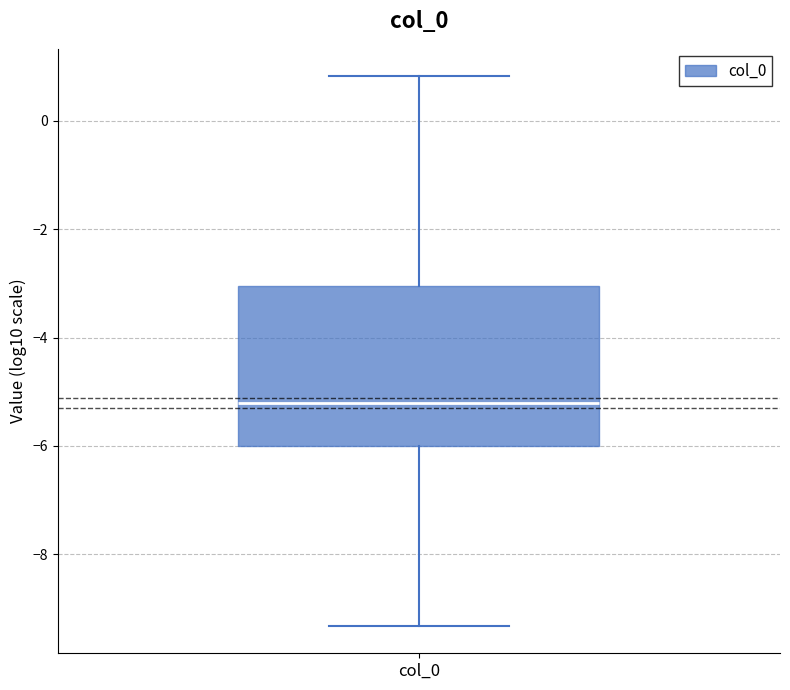

Read this box plot against the y-axis: the position of the median line, the range covered by the box, and the ends of both whiskers. The values are not printed on the chart, so give them approximately, as read against the axis.

median -5.2, box -6.0 to -3.0, whiskers -9.4 to 0.8